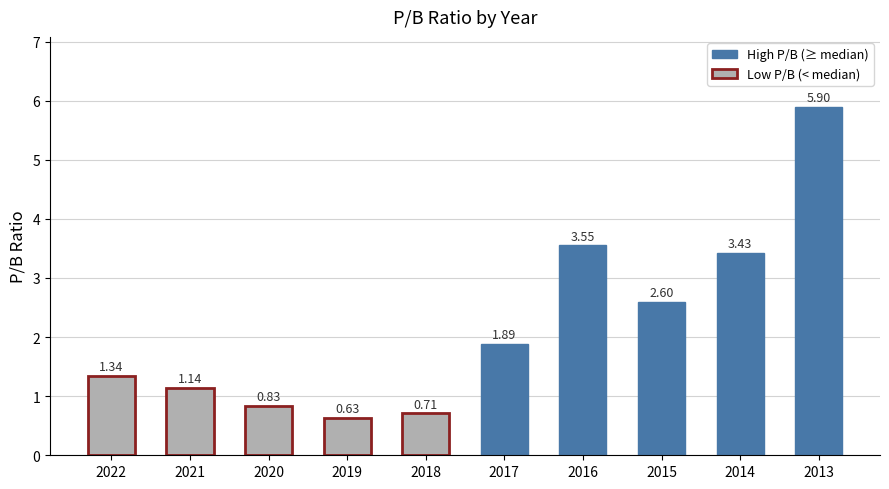

True or false: the data shows 0.4 at 2018.

False